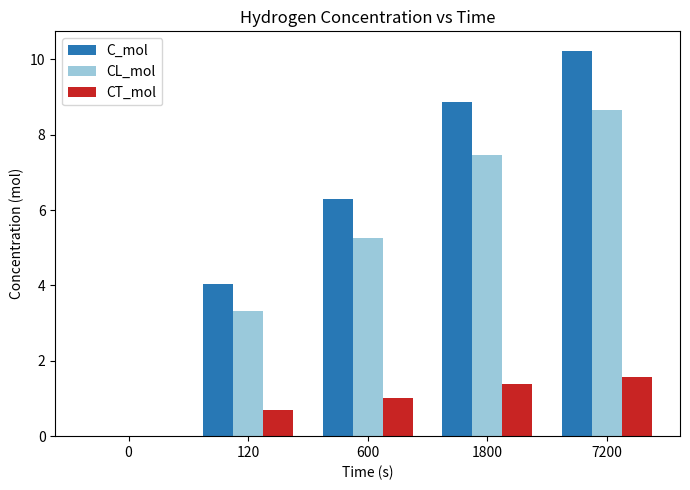

Where is C_mol nearest to the value 5?

120